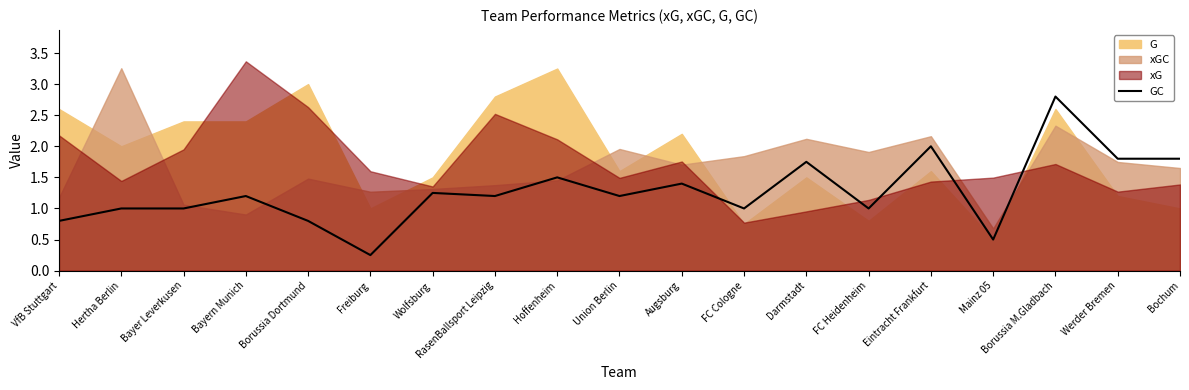

List the labels in order of value, smallest first.

Freiburg, Mainz 05, VfB Stuttgart, Borussia Dortmund, Hertha Berlin, Bayer Leverkusen, FC Cologne, FC Heidenheim, Bayern Munich, RasenBallsport Leipzig, Union Berlin, Wolfsburg, Augsburg, Hoffenheim, Darmstadt, Werder Bremen, Bochum, Eintracht Frankfurt, Borussia M.Gladbach